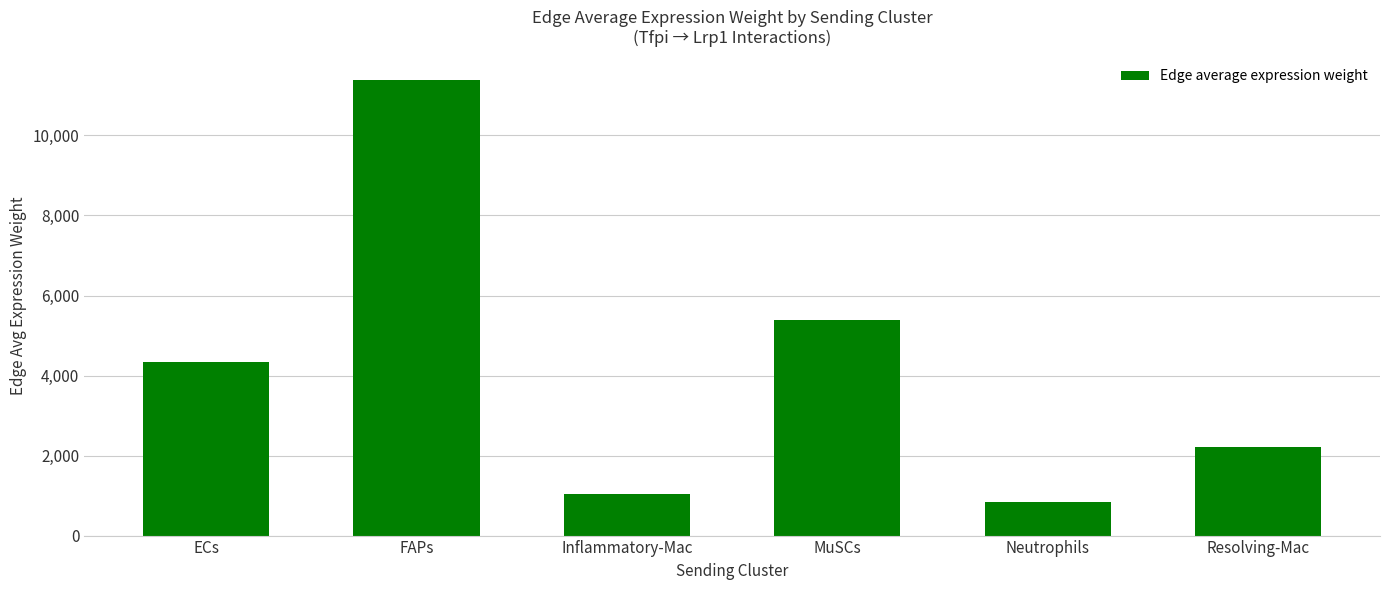

At which label does the data first exceed 4347?

ECs